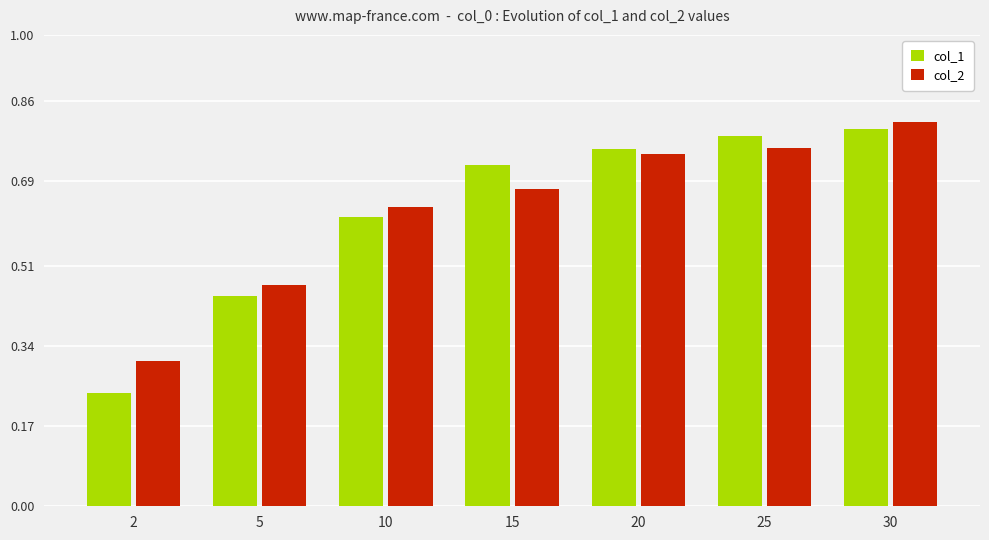

Which series has the largest range (max minus min)?

col_1